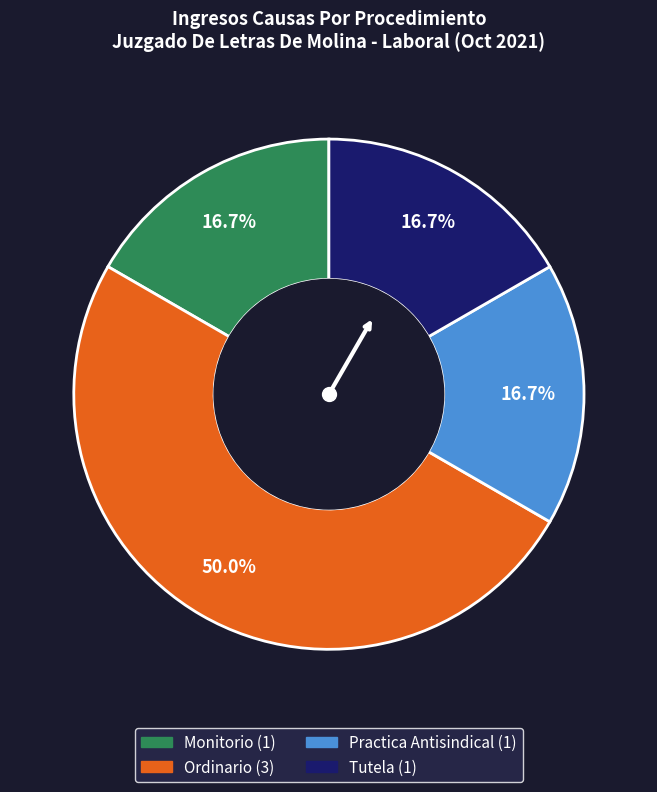

Is Practica Antisindical the majority of the pie?

No